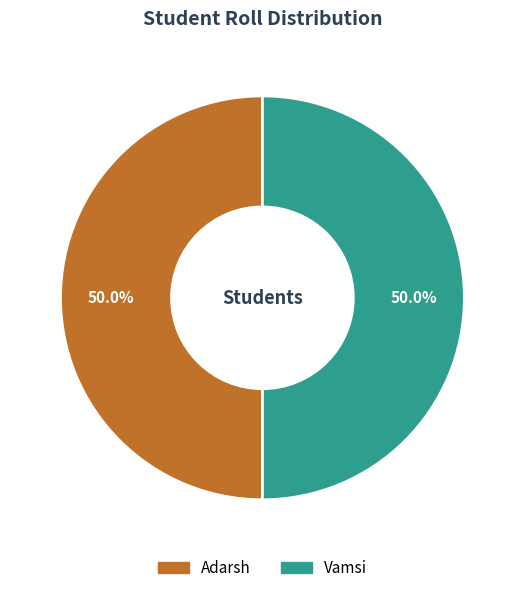

How many slices are in this pie chart?

2